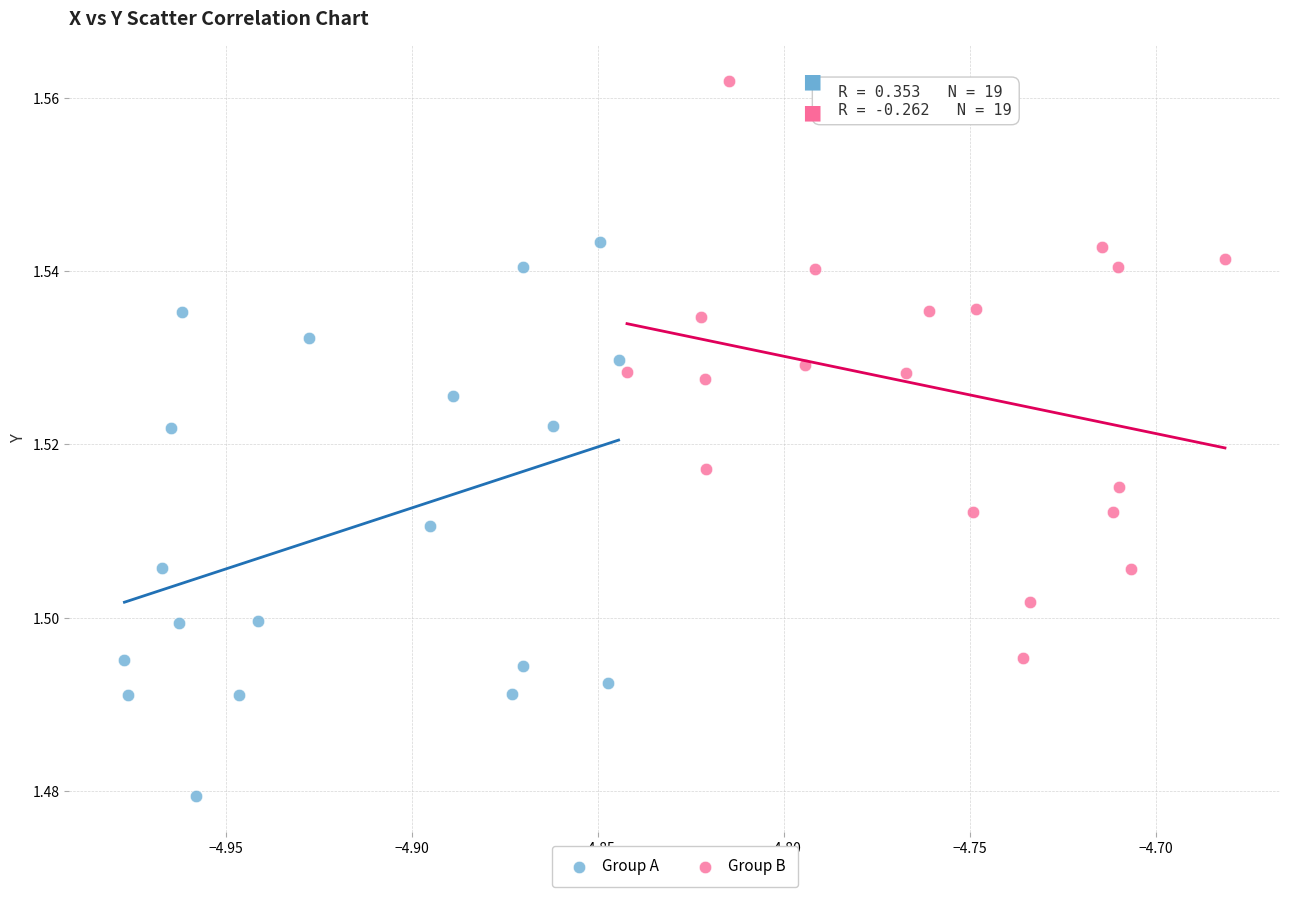

Which series contains the lowest Y value?

Group A